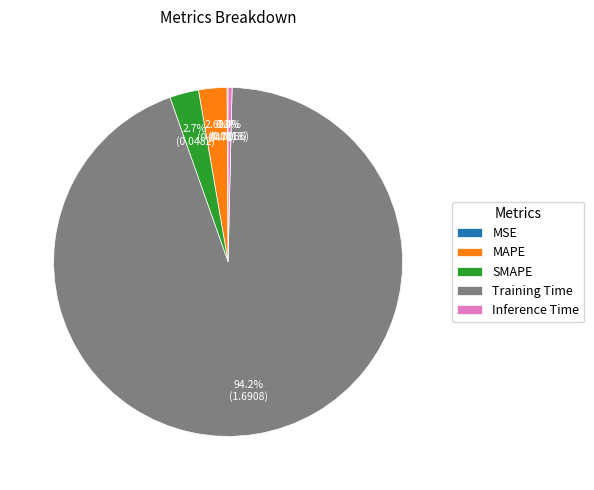

Is it true that MAPE is 3% of the pie?

True